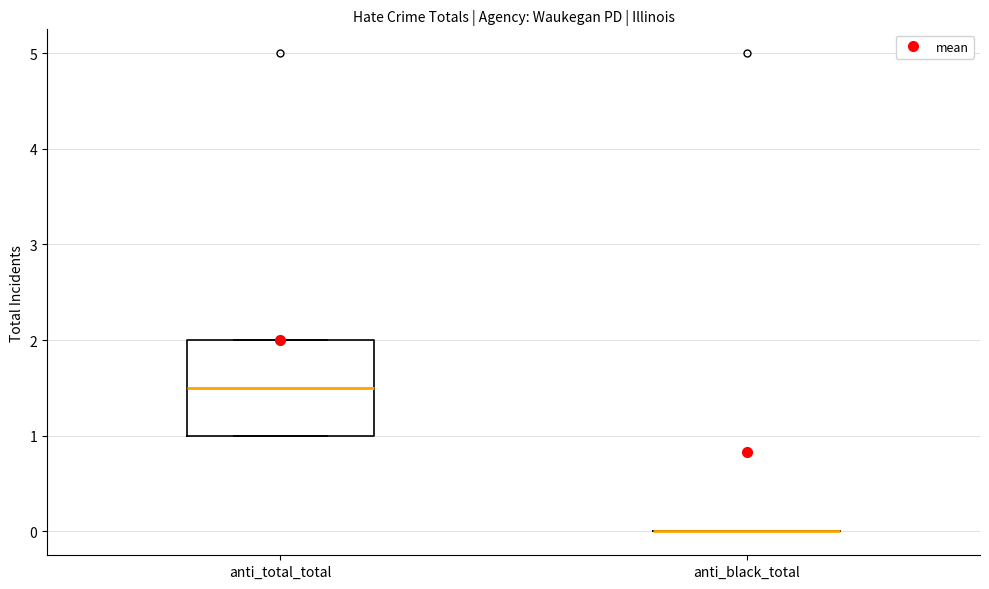

Reading left to right, transcribe this box plot: for each box, give where its median line is, the range the box spans, and where its two whiskers end, as read against the y-axis. The values are not printed on the chart, so give them approximately, as read against the axis.

anti_total_total: median 1.5, box 1.0 to 2.0, whiskers 1.0 to 2.0
anti_black_total: box collapsed to a line at 0.0, whiskers 0.0 to 0.0